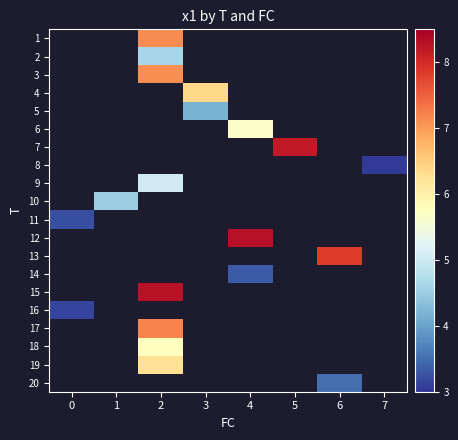

What is the difference between the highest and lowest values at 2?

3.7